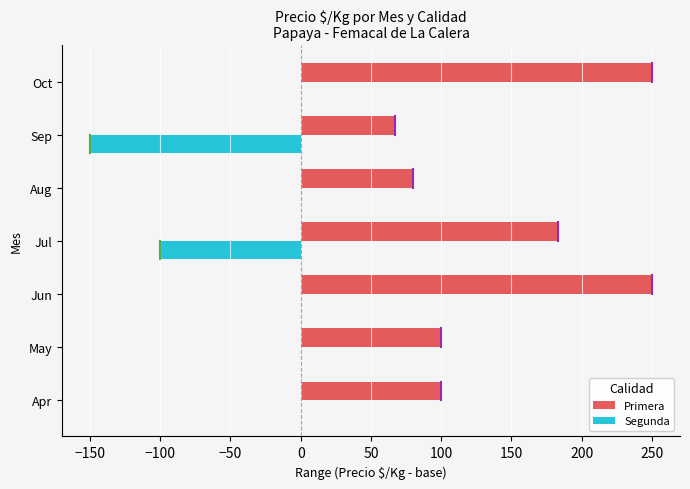

Is it true that Segunda equals 0 at Oct?

True